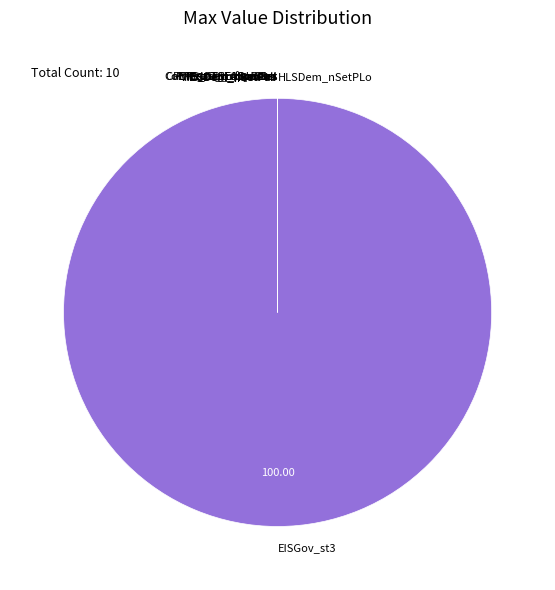

What is the majority slice?

EISGov_st3